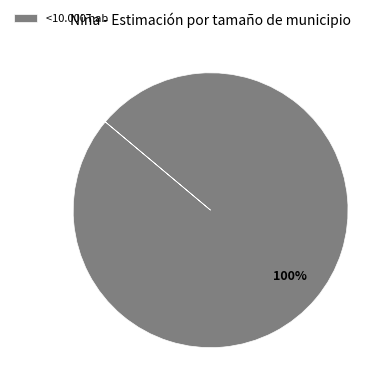

To the nearest percent, what portion does <10.000 hab represent?

100%